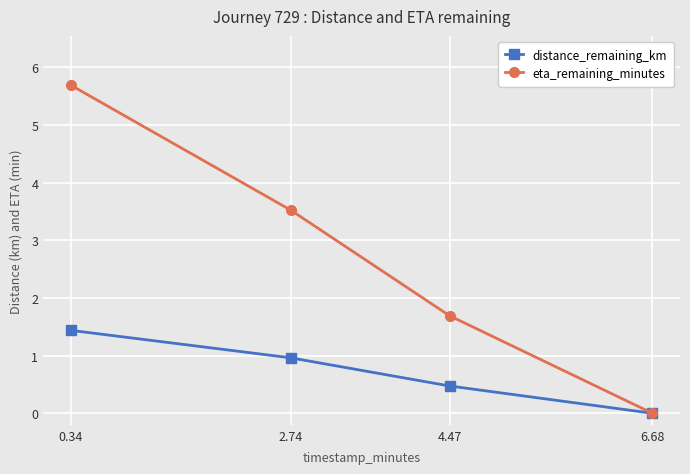

Which series changed the most between 0.34 and 6.68?

eta_remaining_minutes